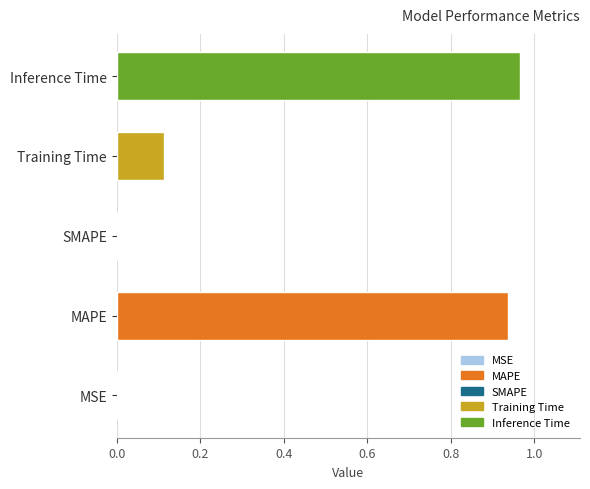

Is it true that the value at SMAPE is -0.6?

False